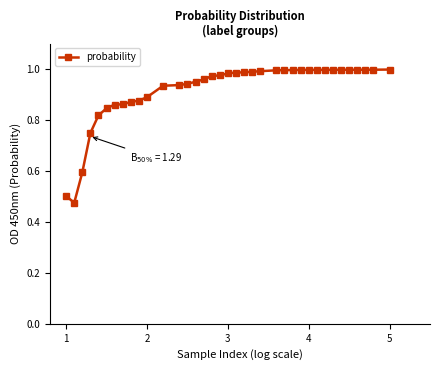

Does the chart have visible grid lines?

No